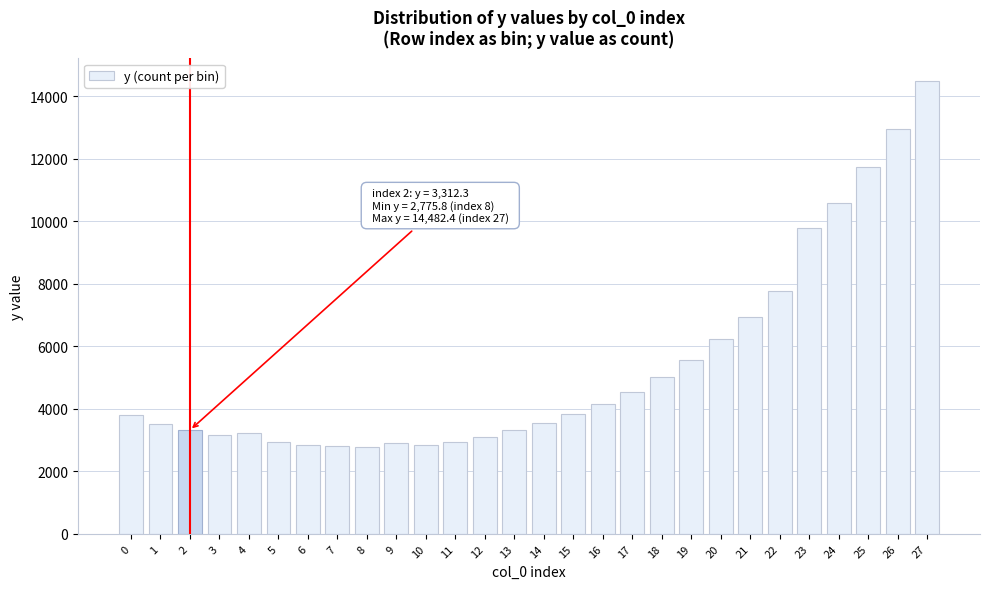

Is it true that the value at 6 is 852.7?

False